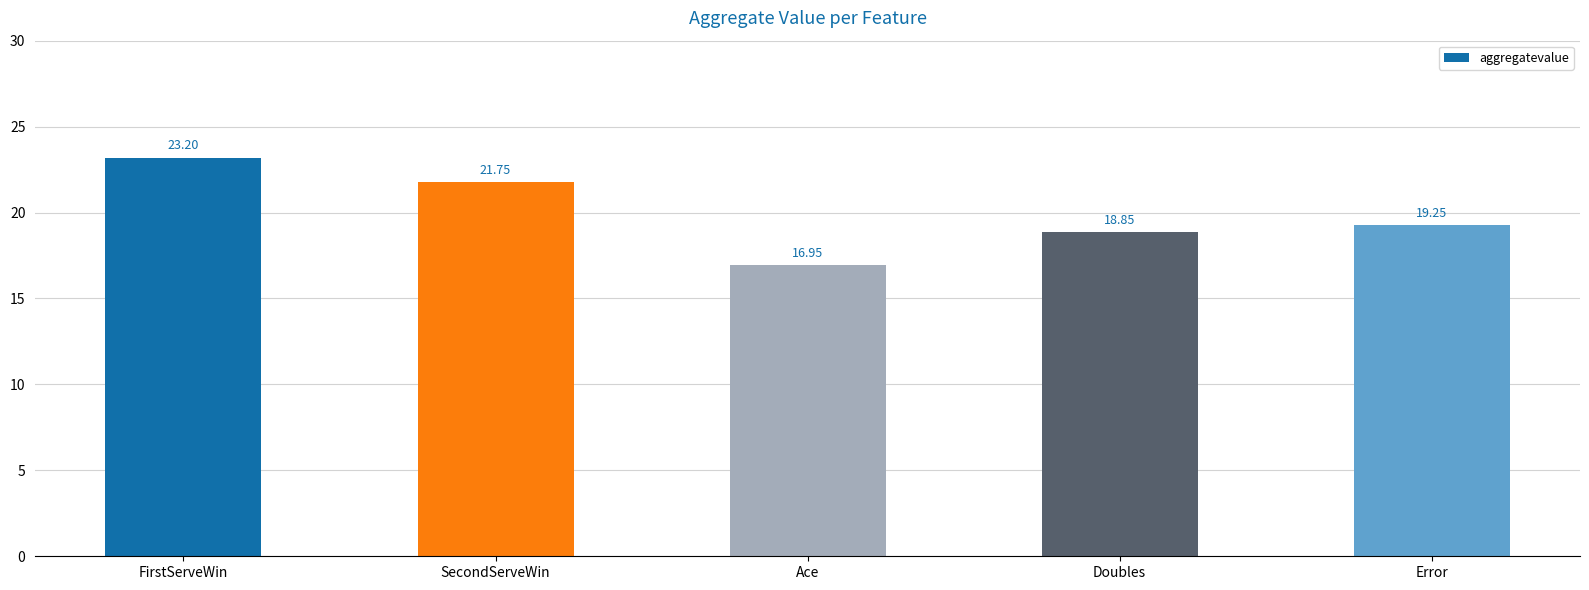

How many bars are there in total?

5